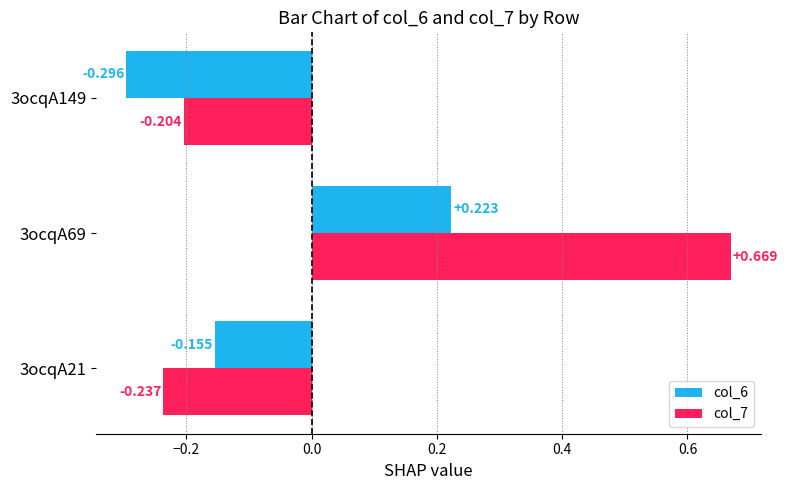

Is the value of col_6 at 3ocqA149 greater than the value of col_7 at 3ocqA21?

No